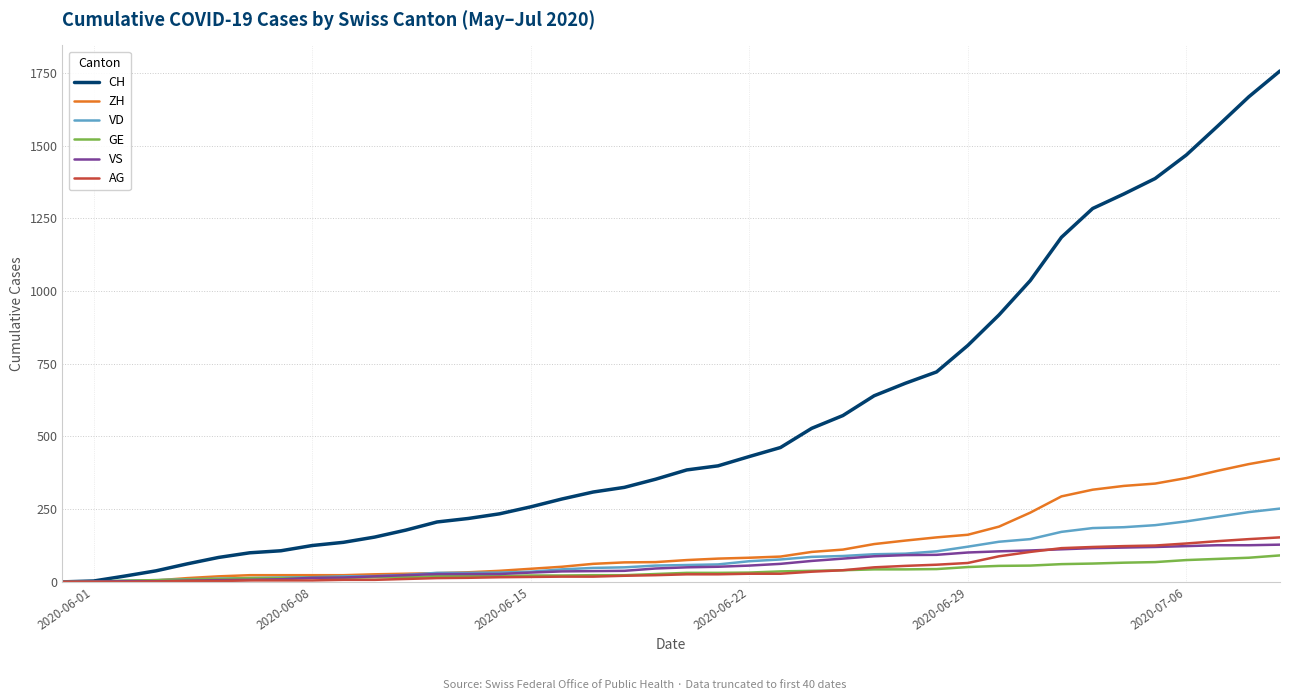

Which series has the widest spread of values?

CH